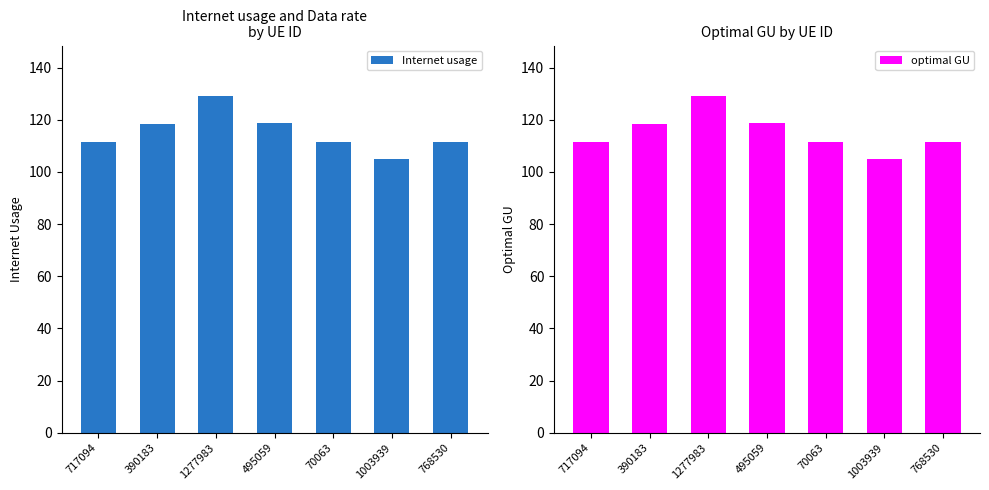

How many data points in optimal GU are less than 111?

1